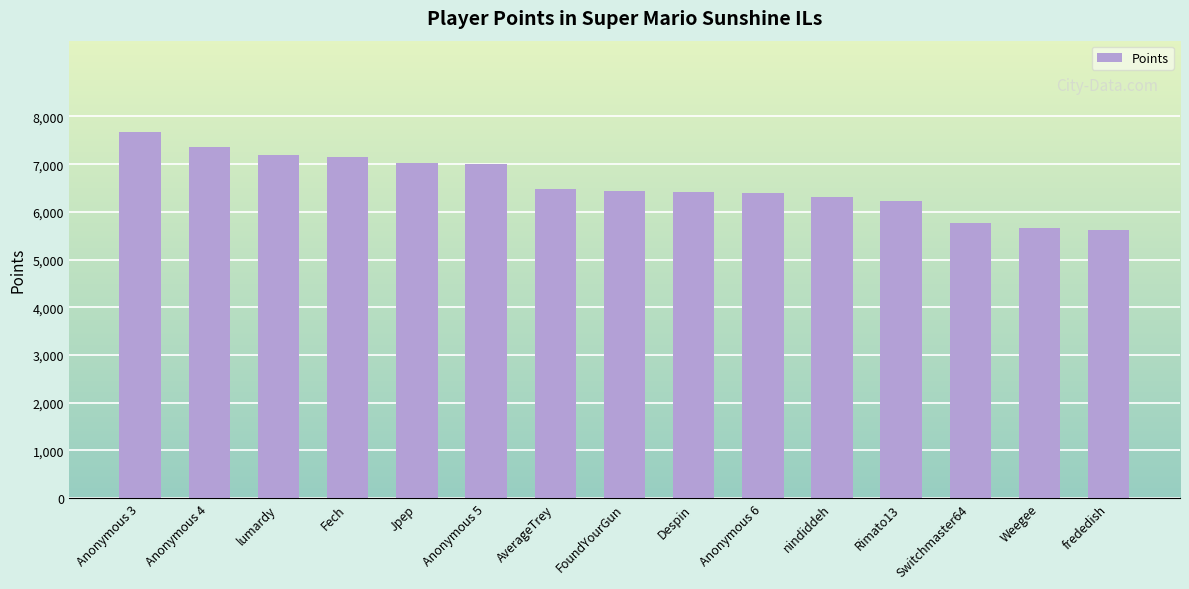

Approximately how many times larger is the value at nindiddeh compared to Jpep?

0.9